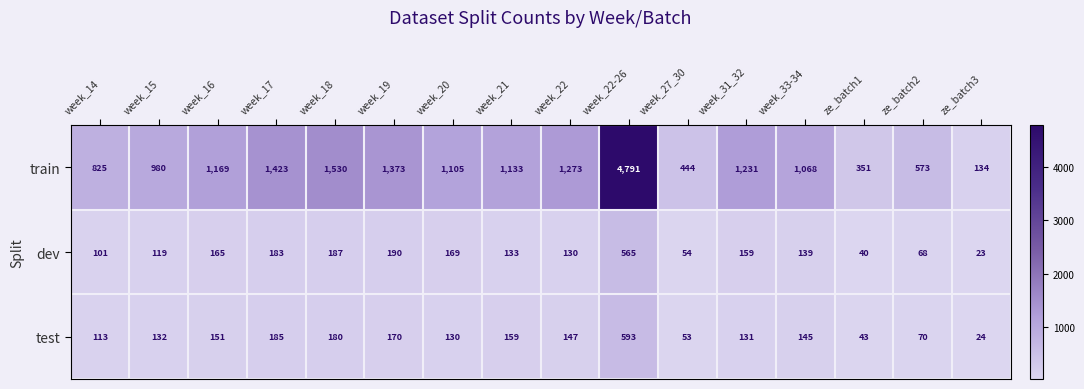

Which series has the widest spread of values?

train